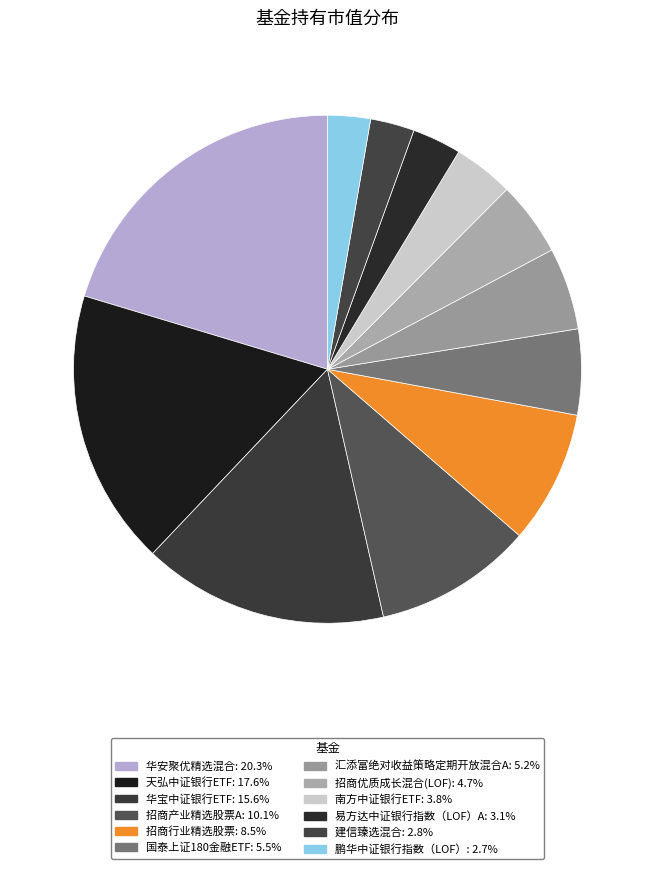

Does any single category account for the majority?

No